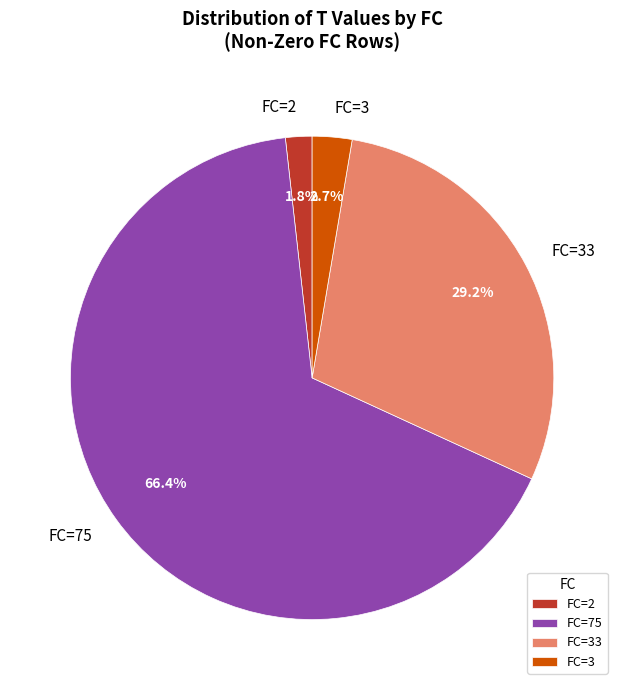

Which has a higher value, FC=3 or FC=75?

FC=75